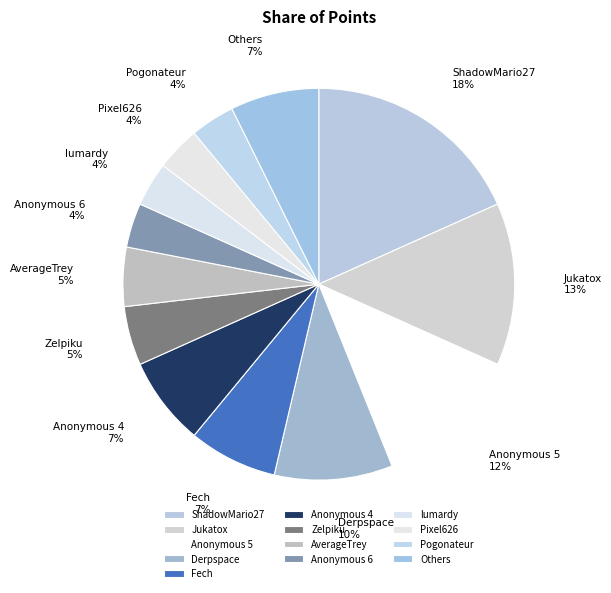

How many slices are in this pie chart?

13